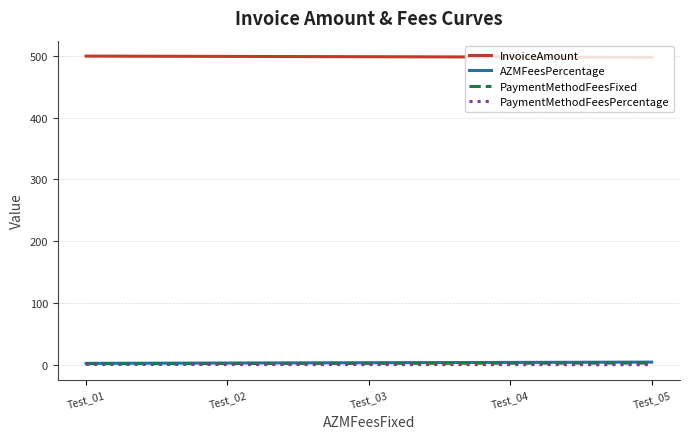

Read the PaymentMethodFeesPercentage value at Test_01.

0.2